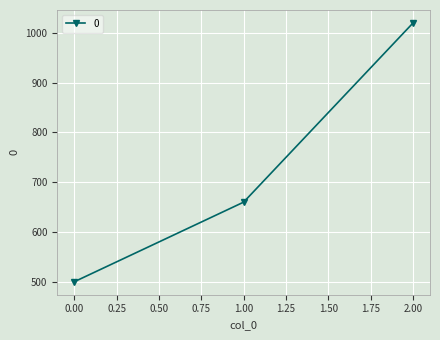

The value at 2.00 is 1020. True or false?

True